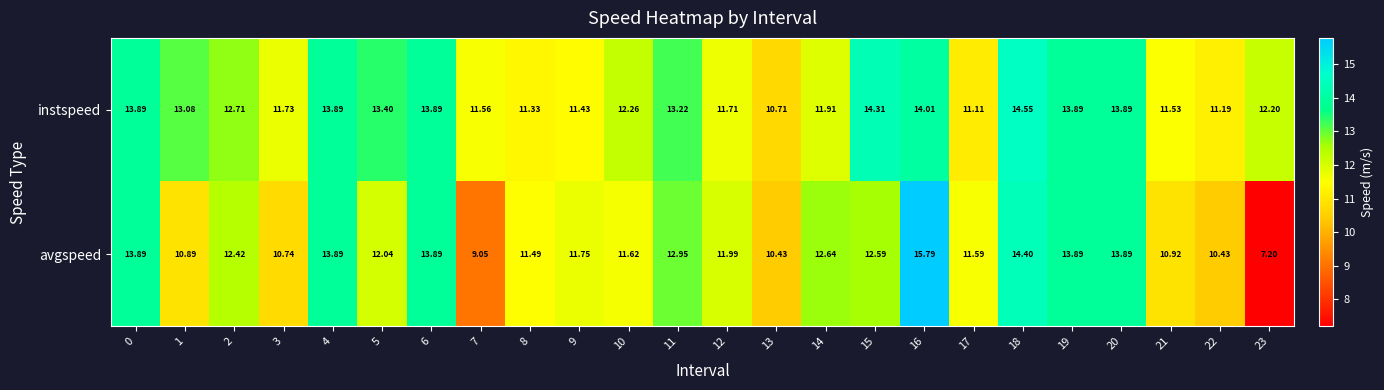

Rank the series at 8 from highest to lowest value.

avgspeed, instspeed